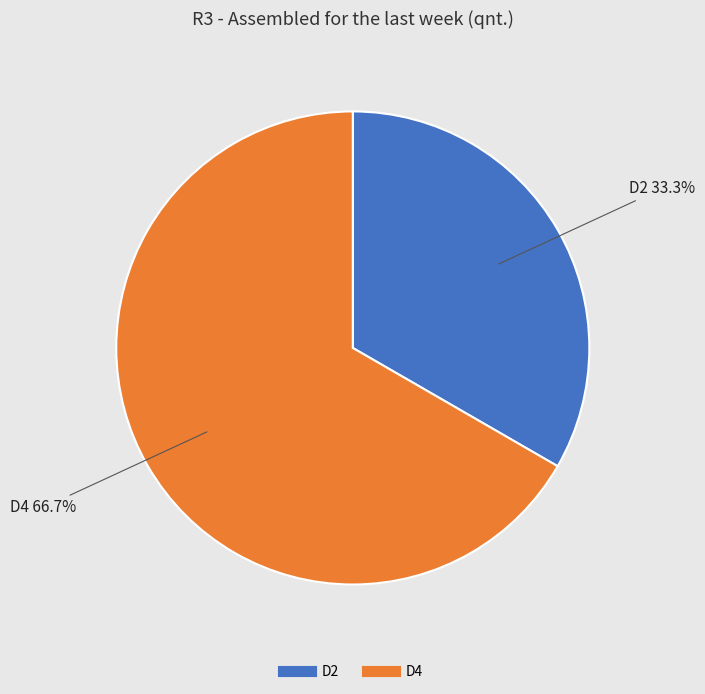

What portion of the pie excludes D4?

33.3%